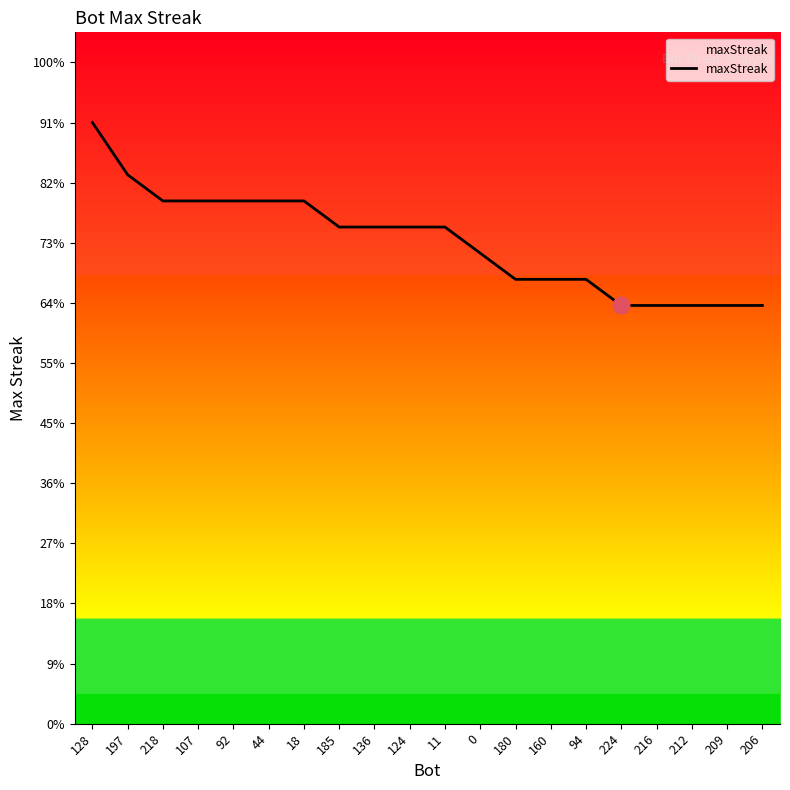

Does the chart have visible grid lines?

No